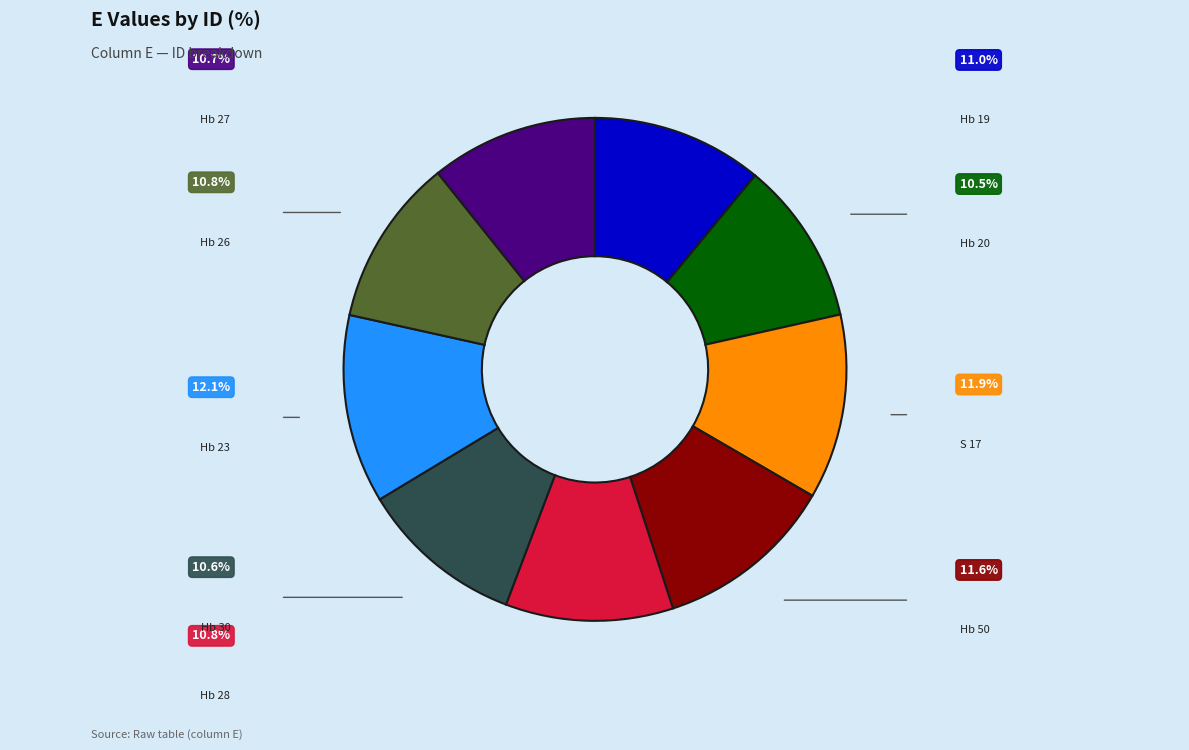

Which category has the biggest portion of the pie?

Hb 23